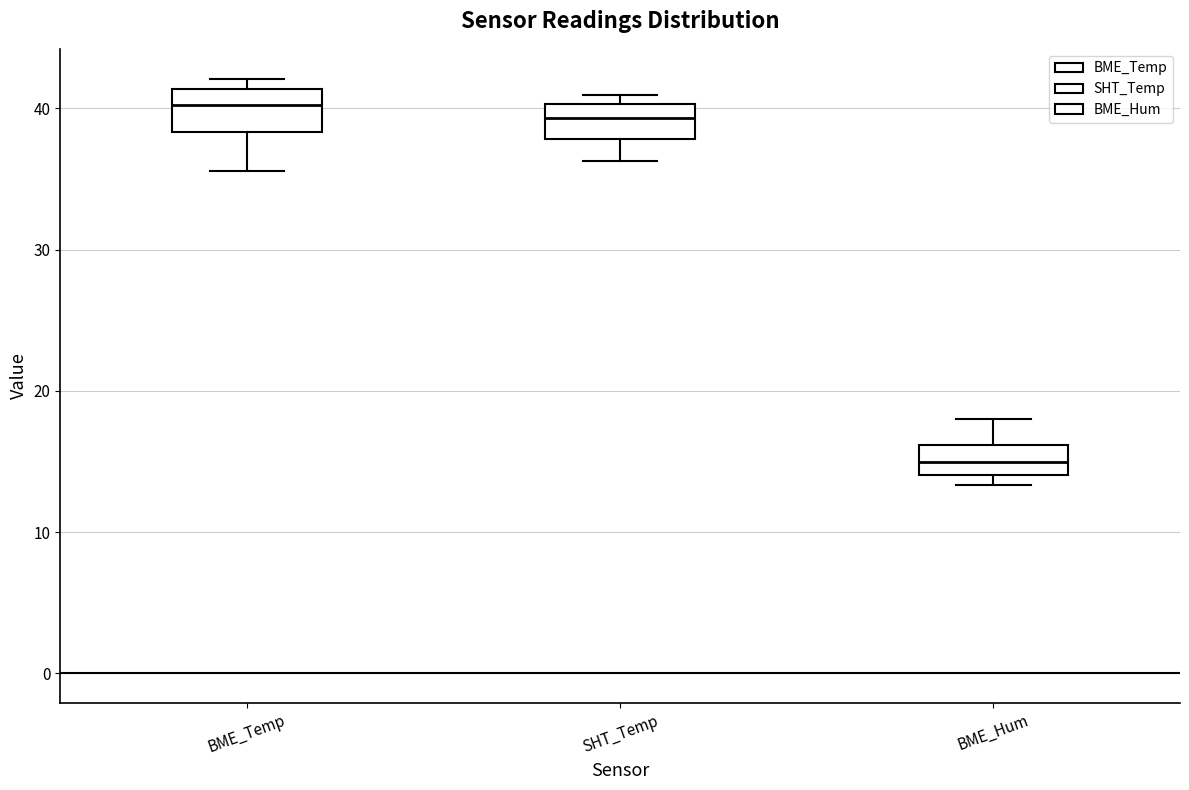

Reading left to right, read every box against the y-axis: the position of its median line, the range the box covers, and the ends of its whiskers. The values are not printed on the chart, so give them approximately, as read against the axis.

BME_Temp: median 40, box 38 to 41, whiskers 36 to 42
SHT_Temp: median 39, box 38 to 40, whiskers 36 to 41
BME_Hum: median 15, box 14 to 16, whiskers 13 to 18